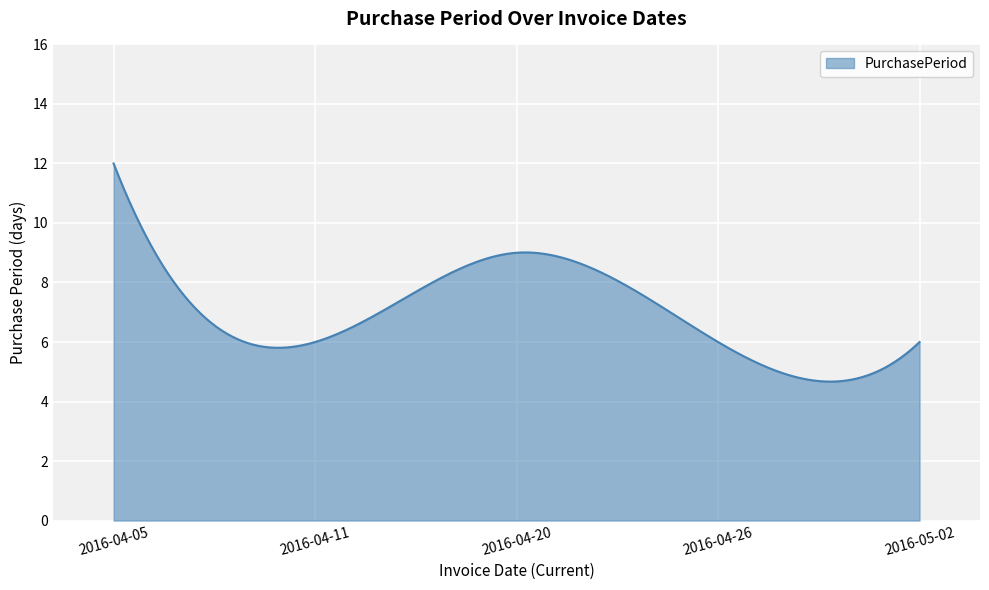

What is the difference between the maximum and minimum values?

7.3